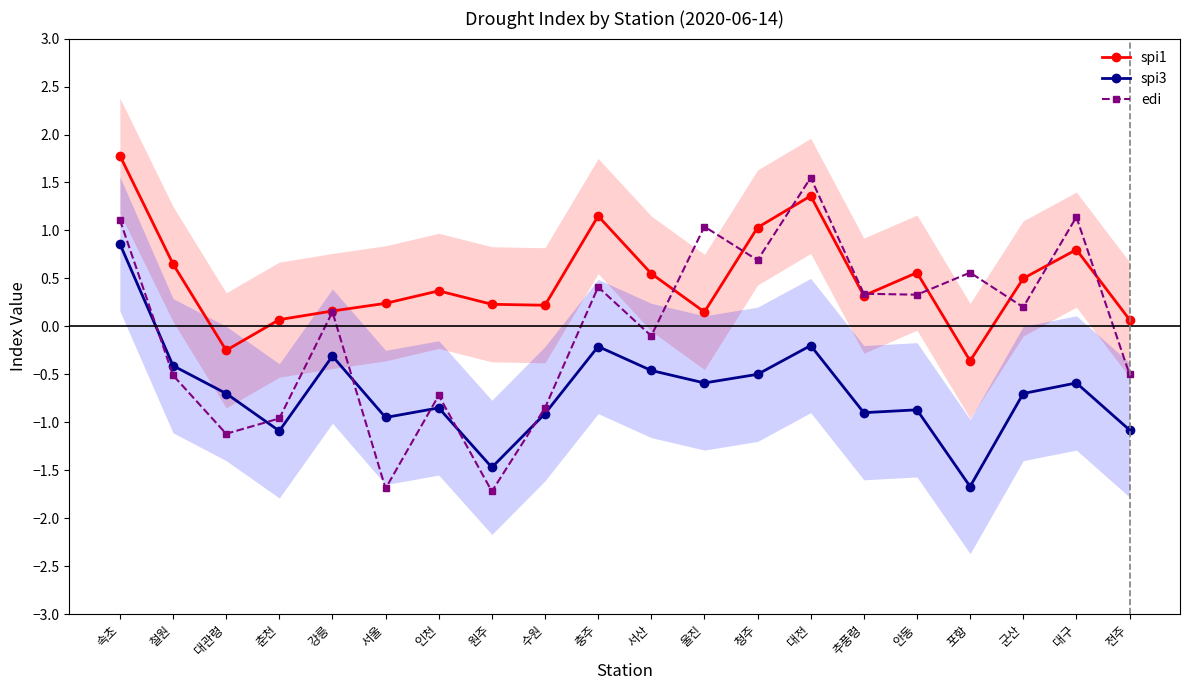

At which label does spi1 reach its minimum?

포항